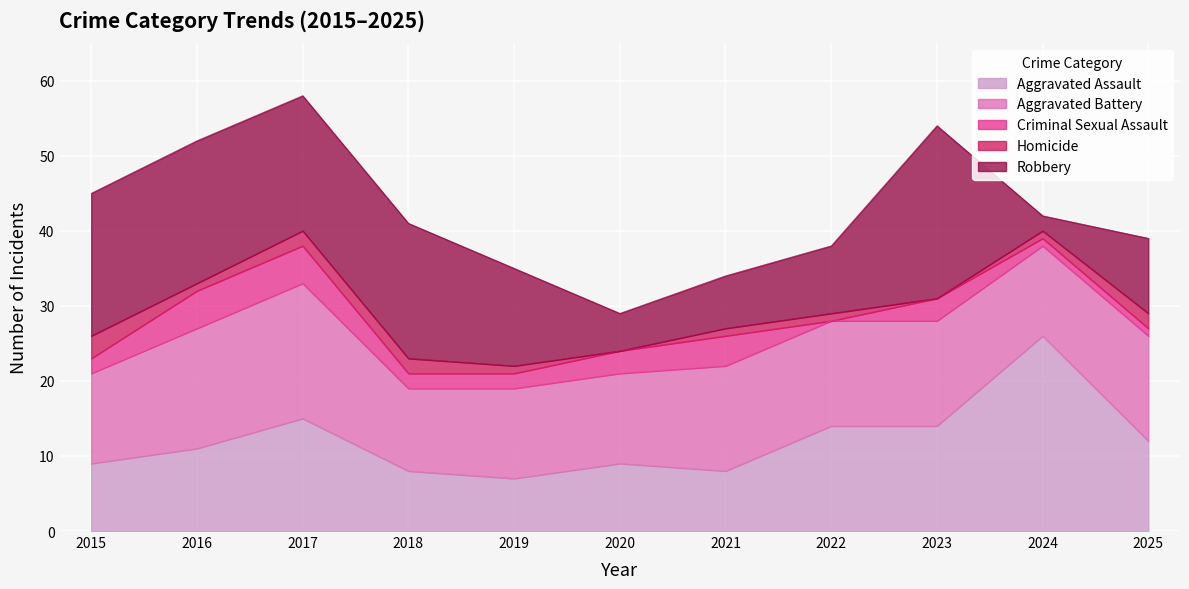

Reading left to right, list all the values displayed in this chart.

Aggravated Assault: 9	11	15	8	7	9	8	14	14	26	12
Aggravated Battery: 12	16	18	11	12	12	14	14	14	12	14
Criminal Sexual Assault: 2	5	5	2	2	3	4	0	3	1	1
Homicide: 3	1	2	2	1	0	1	1	0	1	2
Robbery: 19	19	18	18	13	5	7	9	23	2	10